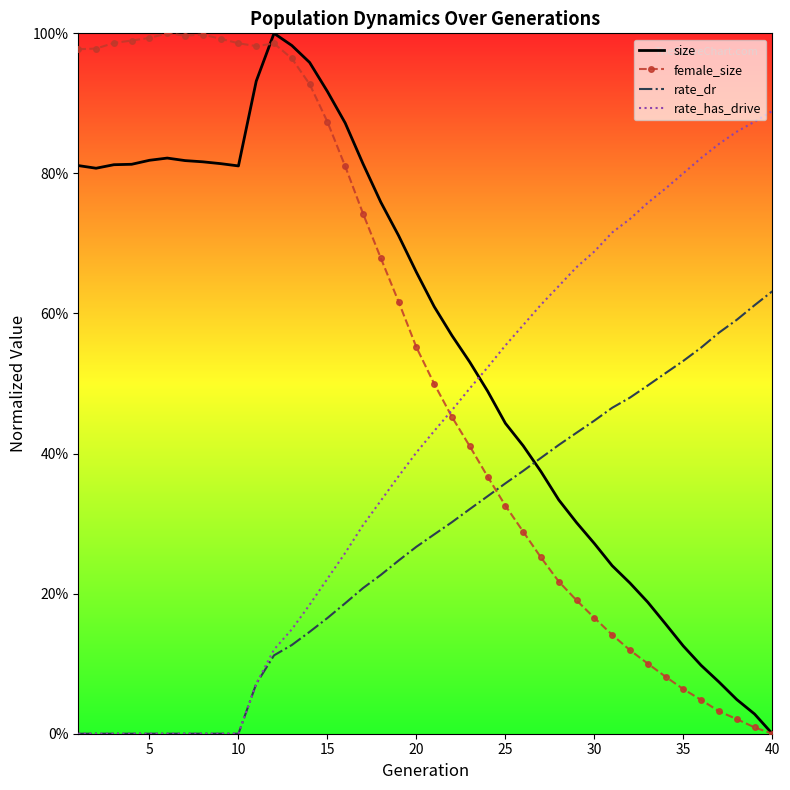

Which series has the largest total across all categories?

size